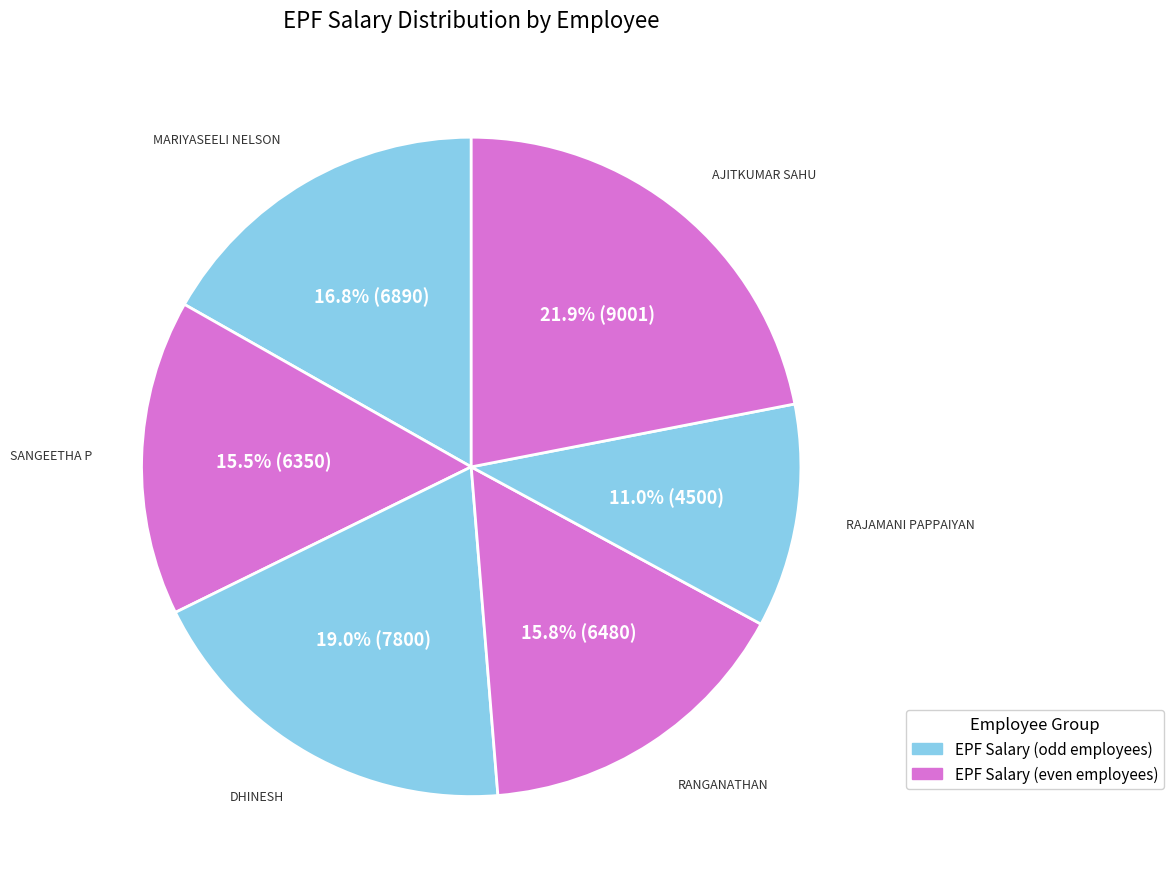

To the nearest percent, what is the combined percentage of AJITKUMAR SAHU and DHINESH?

41%